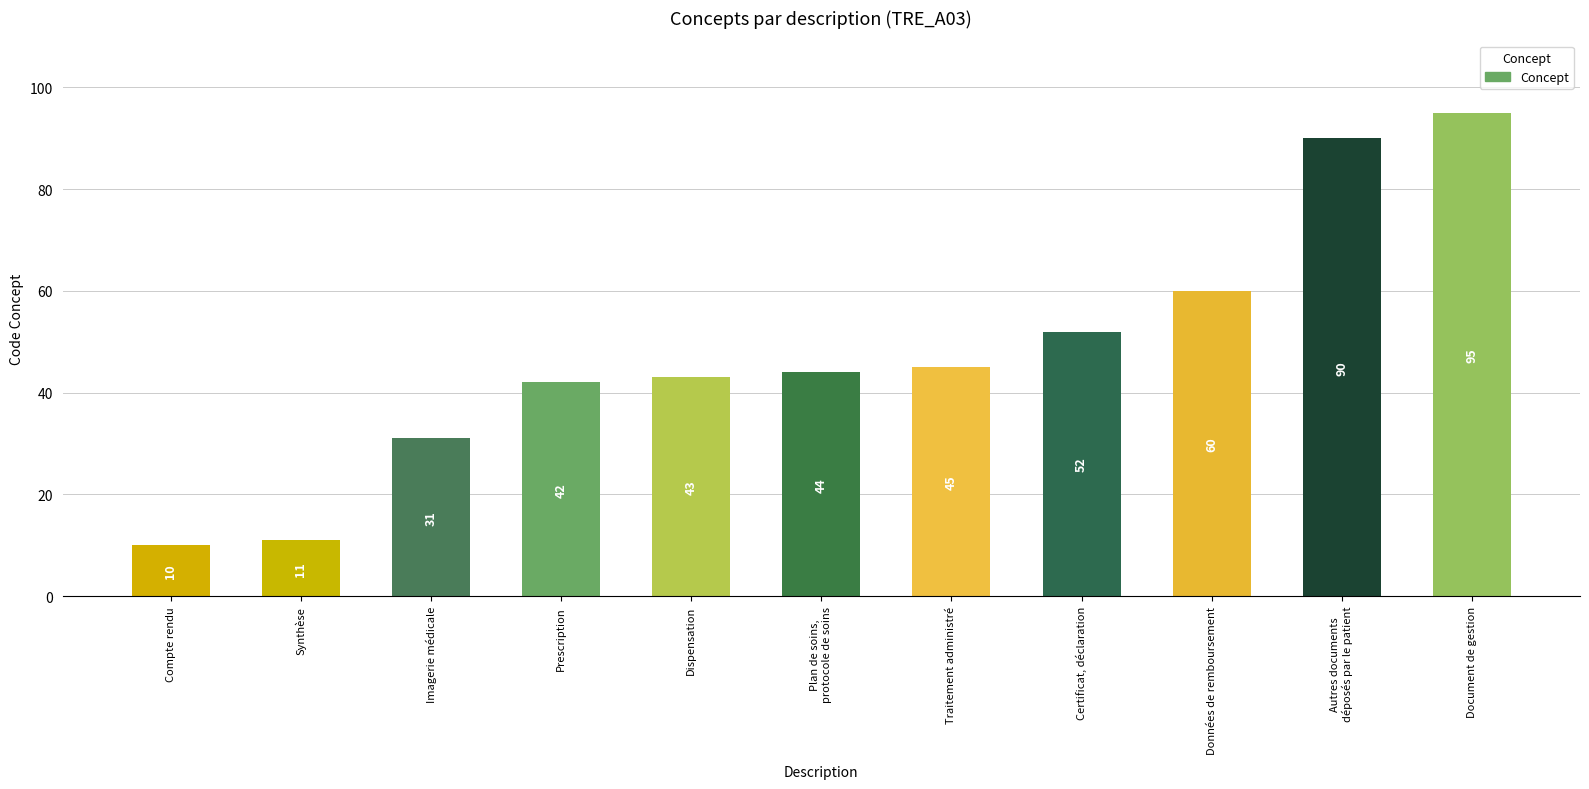

What is the label of the 1st bar from the right?

Document de gestion